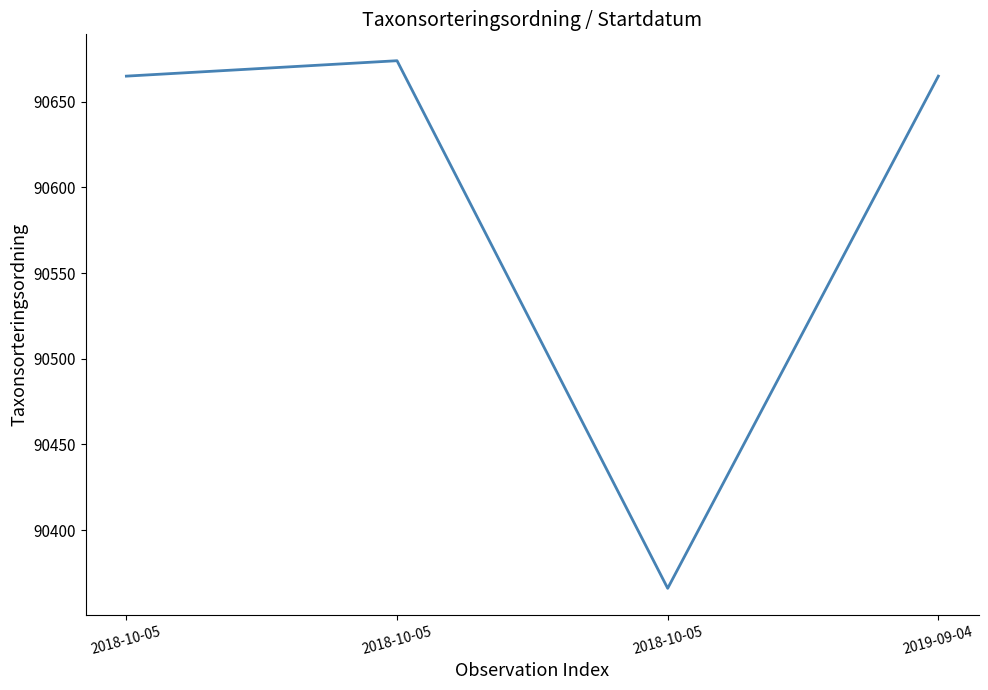

What is the approximate value at 2019-09-04, to the nearest 50?

90650